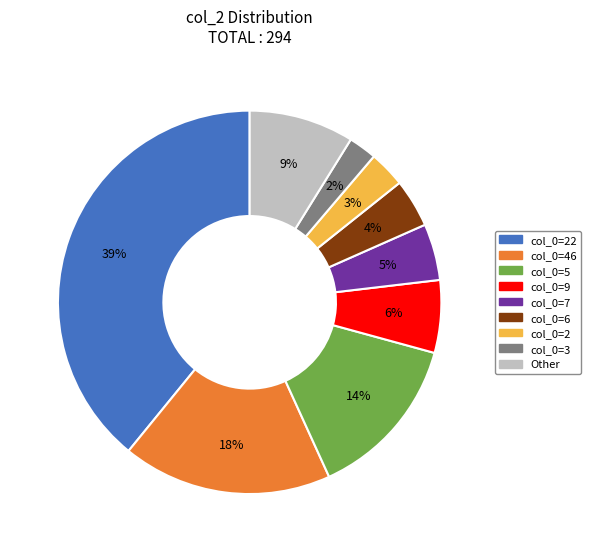

To the nearest percent, what is the difference between the largest and smallest slice percentages?

37%